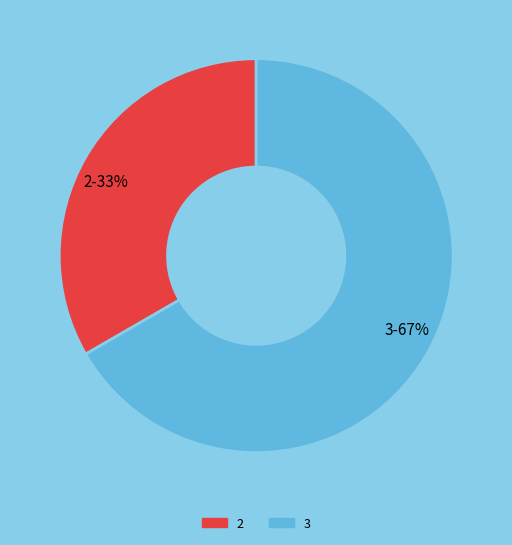

Which has a higher value, 2-33% or 3-67%?

3-67%